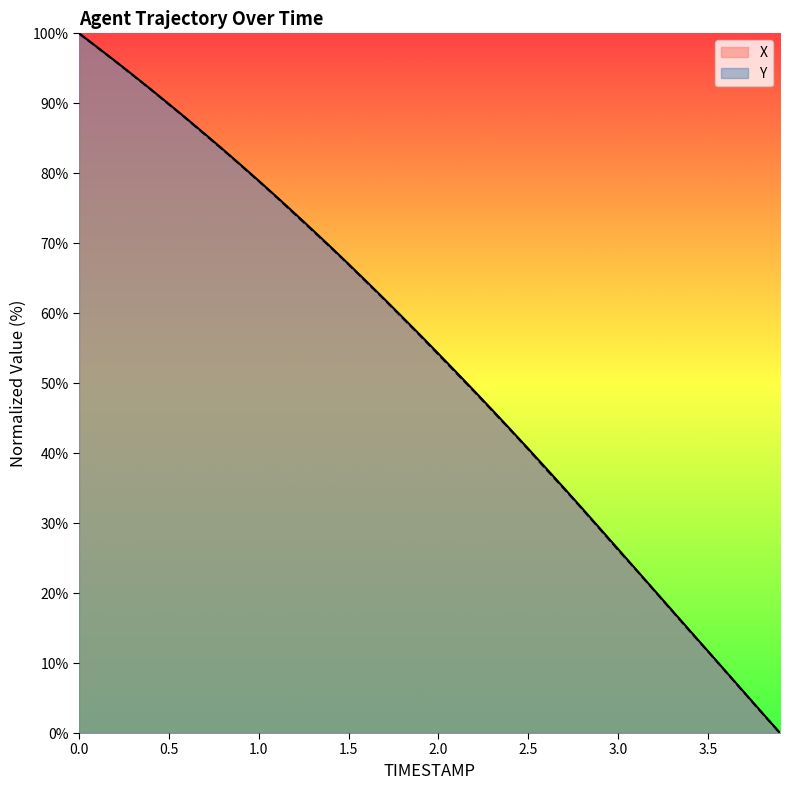

The value of X at 1.0 is 40.8. True or false?

False